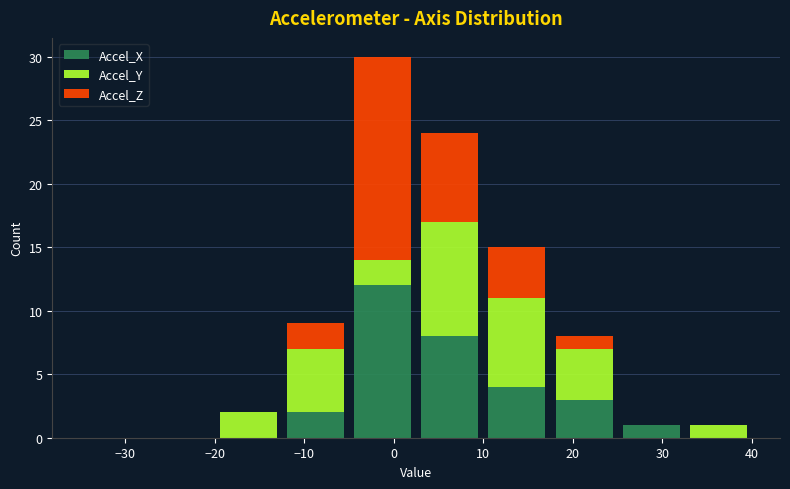

Reading left to right, transcribe this chart: for each stacked bar, give the range it covers on the x-axis and its total height. Neither the bar edges nor the heights are printed on the chart, so give them approximately, as read against the axes.

-35.0 to -27.5: 0
-27.5 to -20.0: 0
-20.0 to -12.5: 2
-12.5 to -5.0: 9
-5.0 to 2.5: 30
2.5 to 10.0: 24
10.0 to 17.5: 15
17.5 to 25.0: 8
25.0 to 32.5: 1
32.5 to 40.0: 1